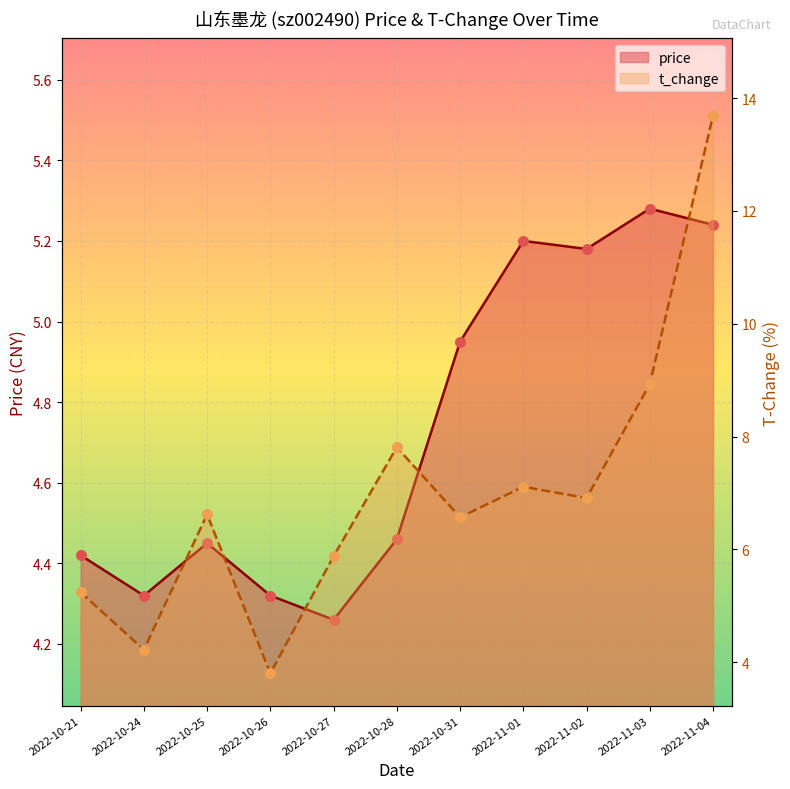

Which series has the widest spread of Y values?

t_change